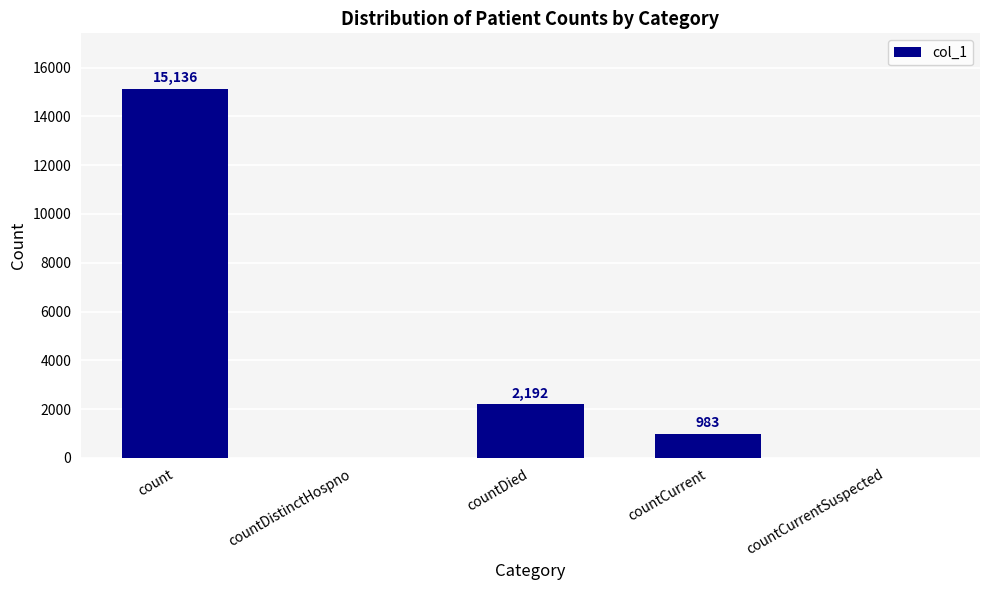

Reading left to right, extract all data points from this chart.

15136	0	2192	983	0